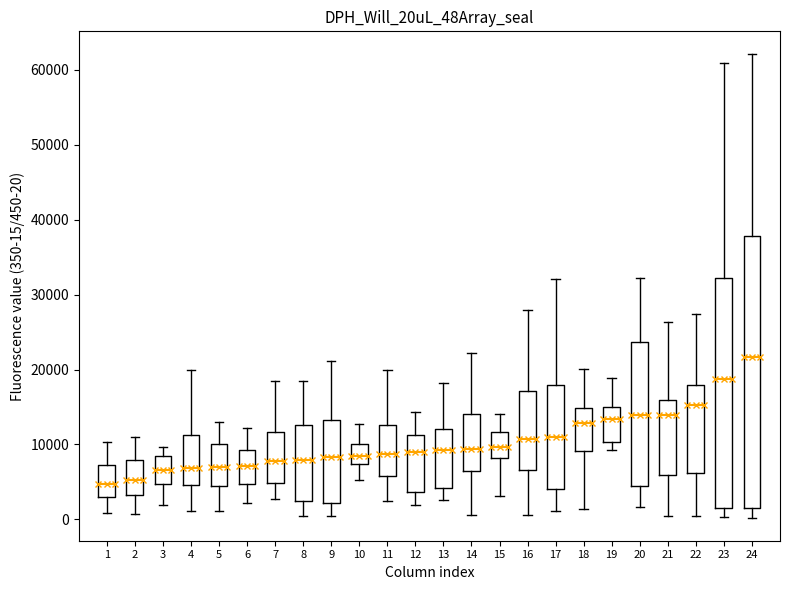

Reading left to right, read every box against the y-axis: the position of its median line, the range the box covers, and the ends of its whiskers. The values are not printed on the chart, so give them approximately, as read against the axis.

1: median 5000, box 3000 to 7000, whiskers 1000 to 10000
2: median 5000, box 3000 to 8000, whiskers 1000 to 11000
3: median 7000, box 5000 to 8000, whiskers 2000 to 10000
4: median 7000, box 5000 to 11000, whiskers 1000 to 20000
5: median 7000, box 4000 to 10000, whiskers 1000 to 13000
6: median 7000, box 5000 to 9000, whiskers 2000 to 12000
7: median 8000, box 5000 to 12000, whiskers 3000 to 18000
8: median 8000, box 2000 to 13000, whiskers 0 to 18000
9: median 8000, box 2000 to 13000, whiskers 0 to 21000
10: median 8000, box 7000 to 10000, whiskers 5000 to 13000
11: median 9000, box 6000 to 13000, whiskers 2000 to 20000
12: median 9000, box 4000 to 11000, whiskers 2000 to 14000
13: median 9000, box 4000 to 12000, whiskers 3000 to 18000
14: median 9000, box 6000 to 14000, whiskers 1000 to 22000
15: median 10000, box 8000 to 12000, whiskers 3000 to 14000
16: median 11000, box 7000 to 17000, whiskers 1000 to 28000
17: median 11000, box 4000 to 18000, whiskers 1000 to 32000
18: median 13000, box 9000 to 15000, whiskers 1000 to 20000
19: median 13000, box 10000 to 15000, whiskers 9000 to 19000
20: median 14000, box 4000 to 24000, whiskers 2000 to 32000
21: median 14000, box 6000 to 16000, whiskers 0 to 26000
22: median 15000, box 6000 to 18000, whiskers 1000 to 27000
23: median 19000, box 1000 to 32000, whiskers 0 to 61000
24: median 22000, box 2000 to 38000, whiskers 0 to 62000